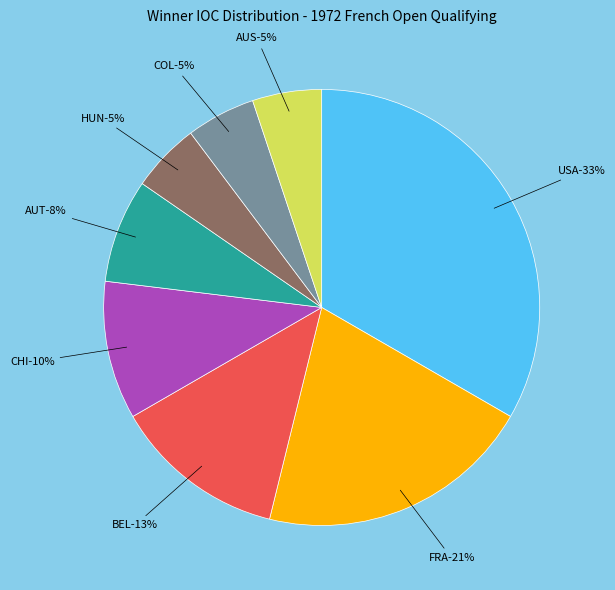

How many slices are in this pie chart?

8